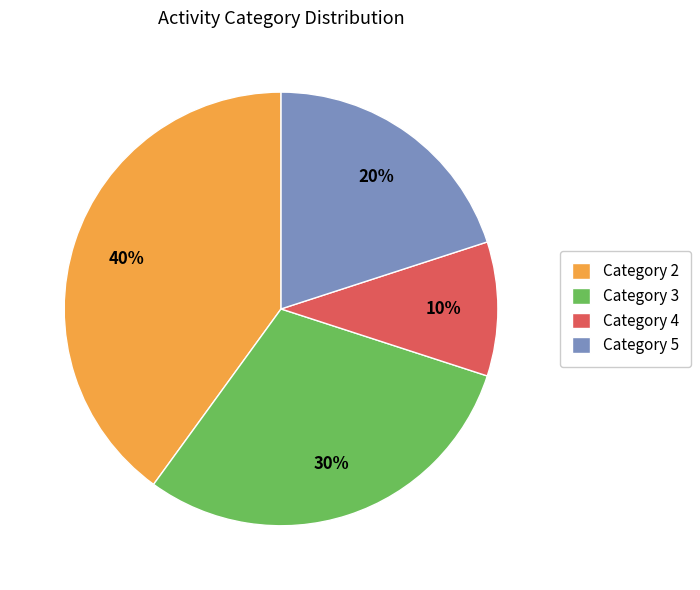

Which category has the biggest portion of the pie?

Category 2